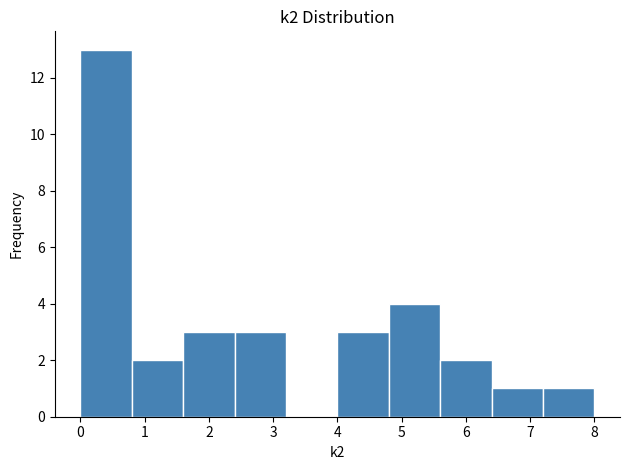

Reading left to right, list every bar in this chart as the range it spans on the x-axis followed by its height. The values are not printed on the chart, so give them approximately, as read against the axis.

0.0 to 0.8: 13
0.8 to 1.6: 2
1.6 to 2.4: 3
2.4 to 3.2: 3
3.2 to 4.0: 0
4.0 to 4.8: 3
4.8 to 5.6: 4
5.6 to 6.4: 2
6.4 to 7.2: 1
7.2 to 8.0: 1